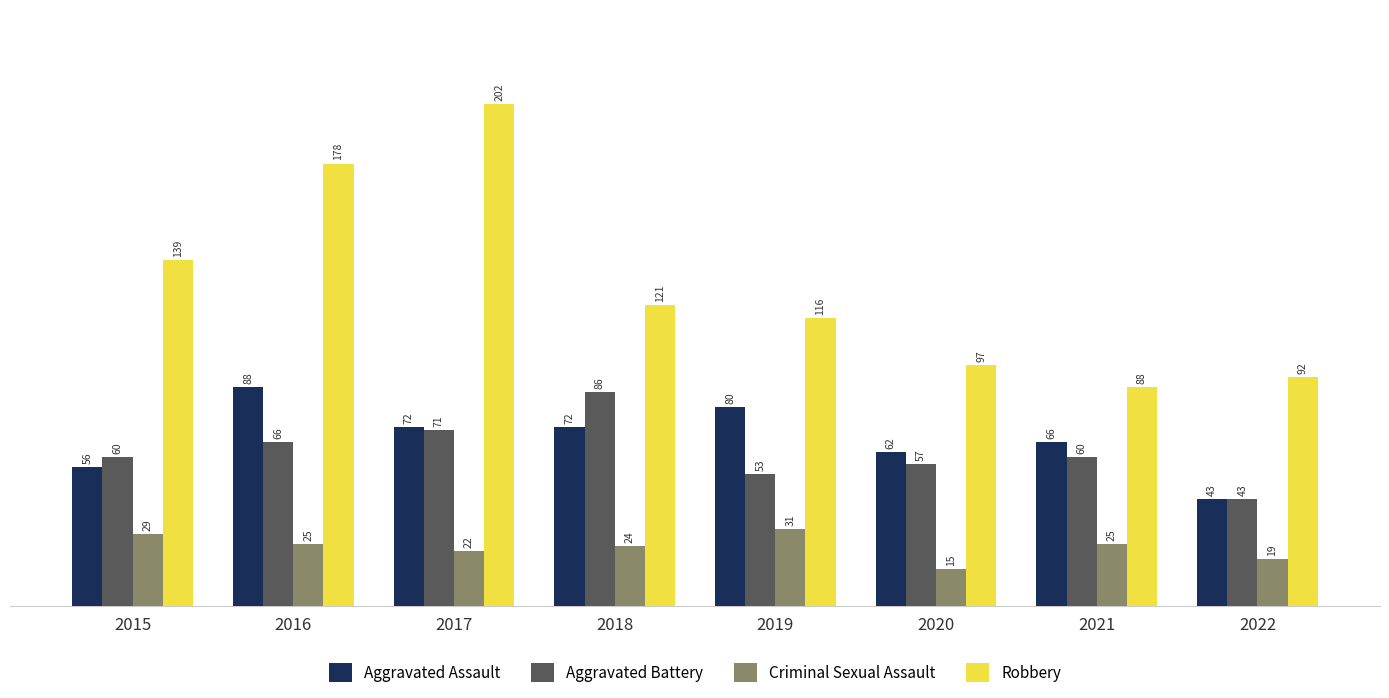

Which category has the highest value in the Aggravated Battery series?

2018